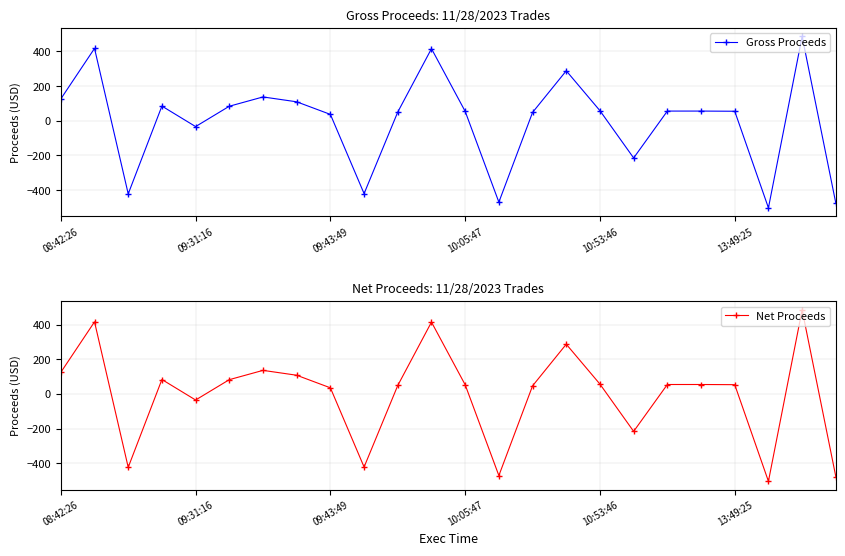

What is the minimum value for Gross Proceeds?

-502.2